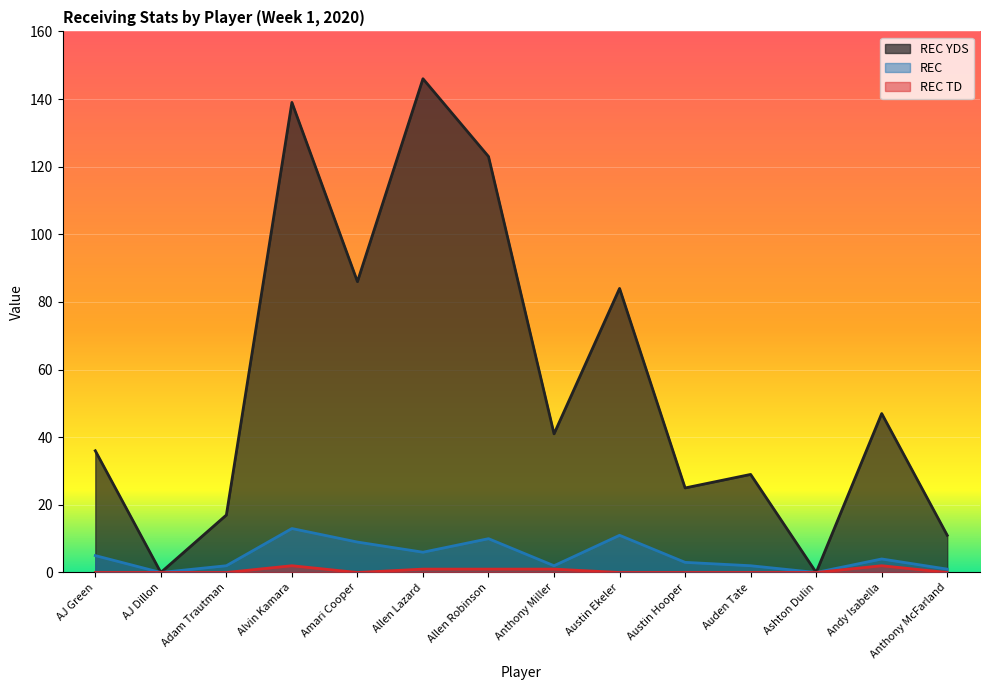

The value of REC YDS at AJ Dillon is 0. True or false?

True